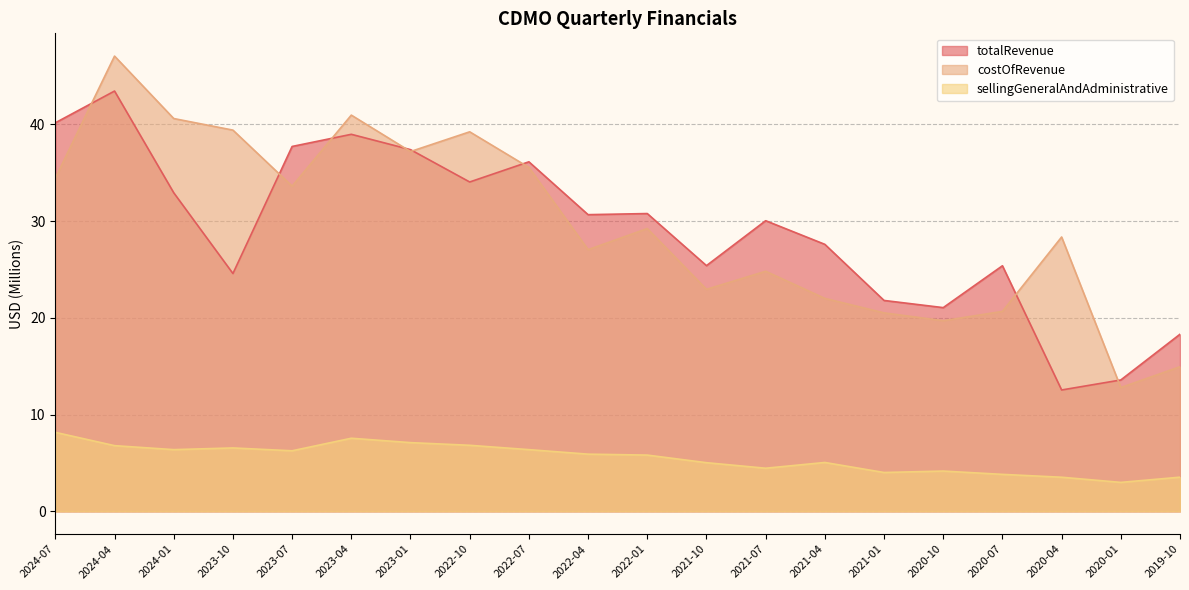

What is the approximate value of totalRevenue at 2021-04?

27.6